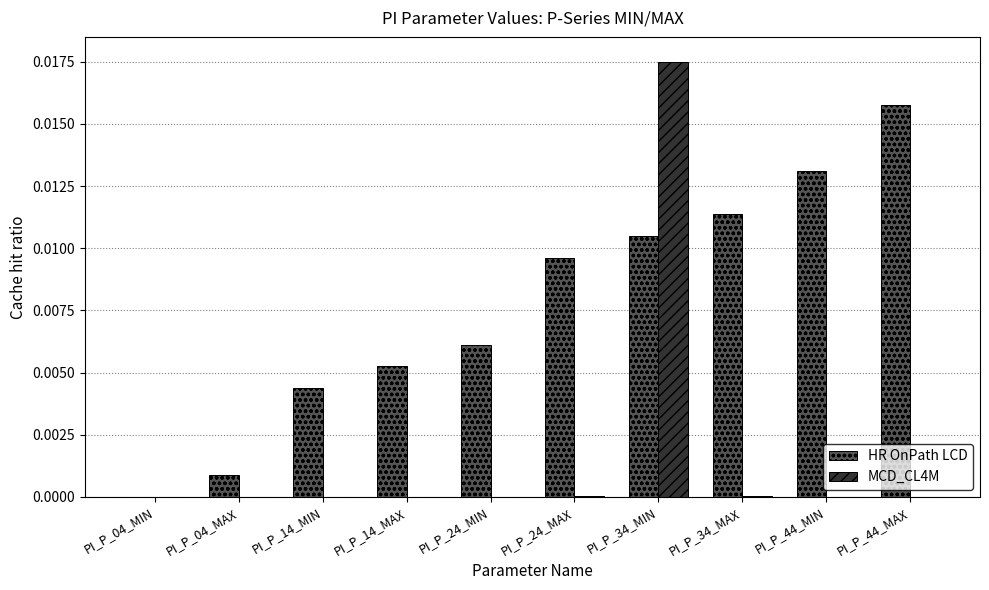

Which series has the largest total across all categories?

HR OnPath LCD